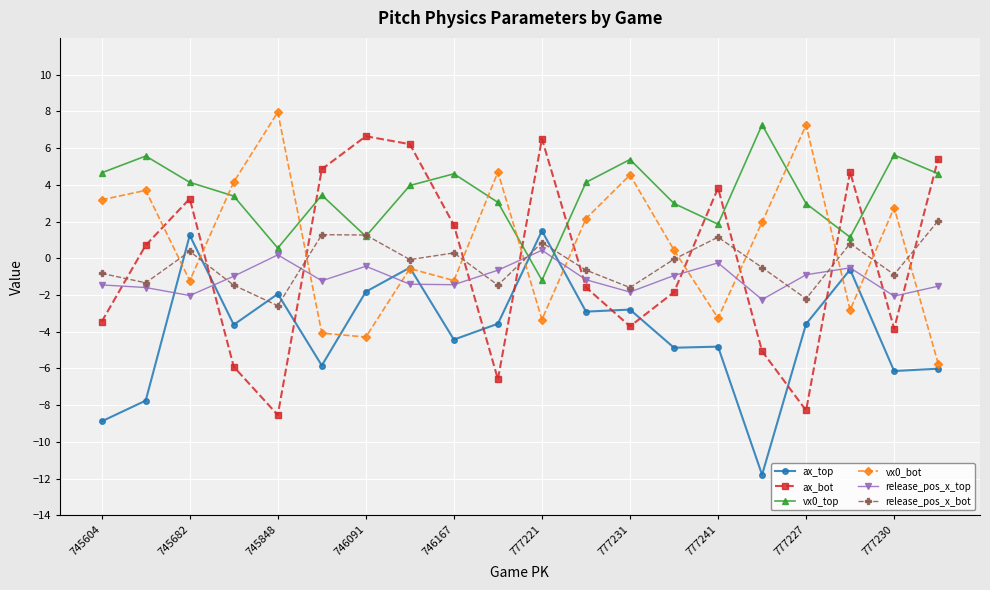

True or false: vx0_bot and release_pos_x_bot intersect in this chart.

True